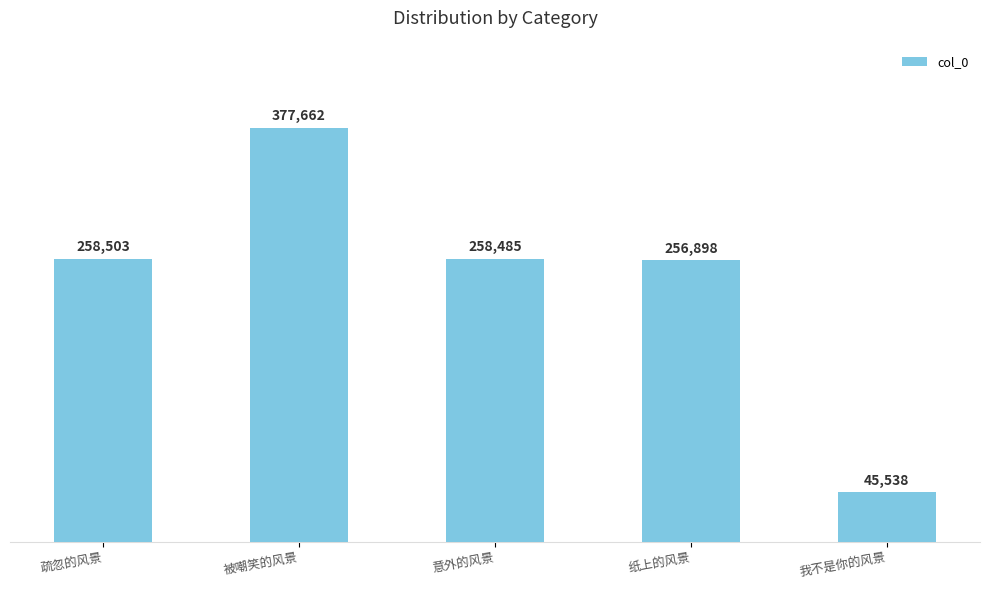

How many data points are less than 258485?

2